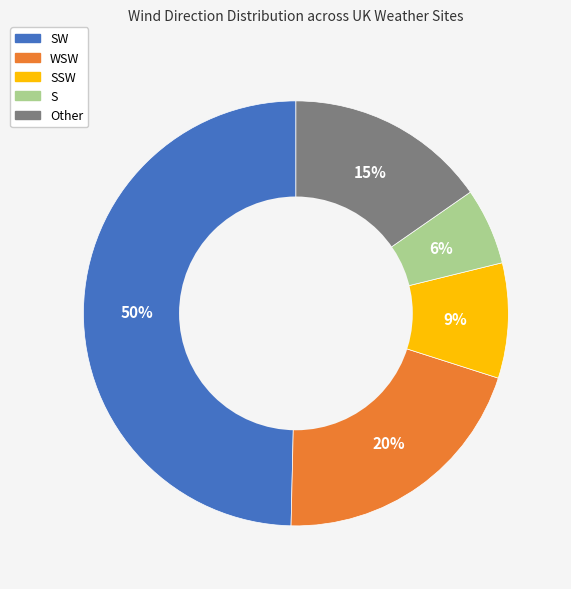

To the nearest percent, what is the average slice percentage?

20%